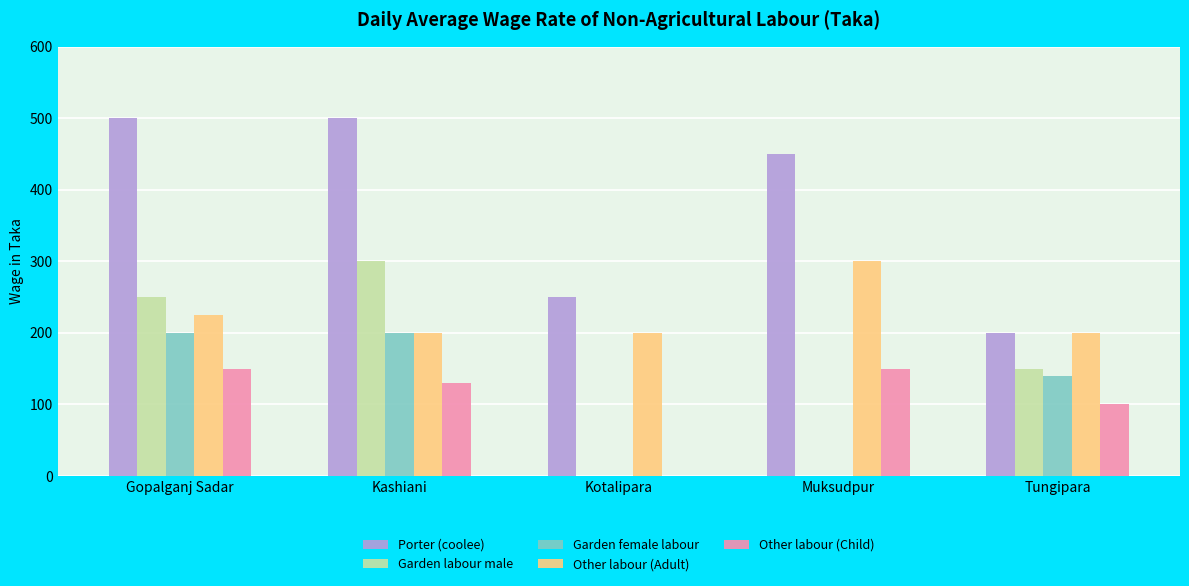

What is the total value across all series at Kashiani?

1330